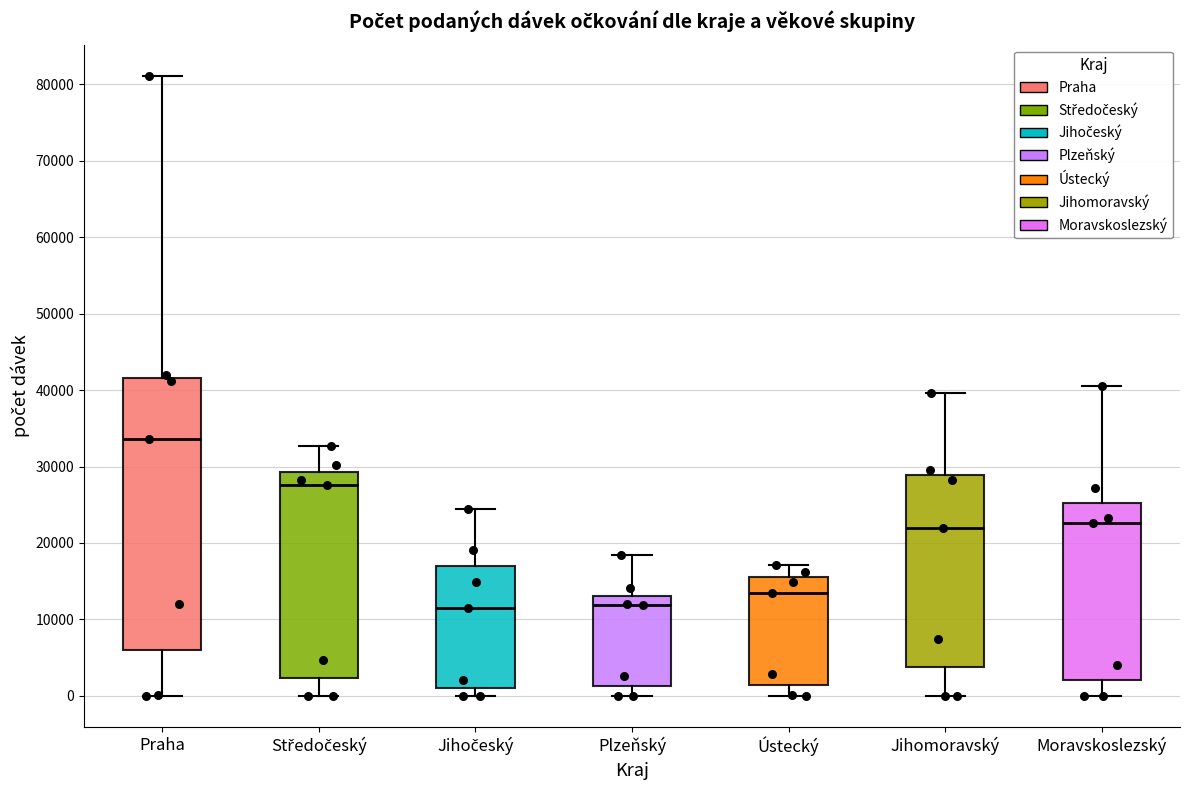

Where is the upper edge of the box for Praha on the y-axis? The values are not printed on the chart, so give them approximately, as read against the axis.

42000